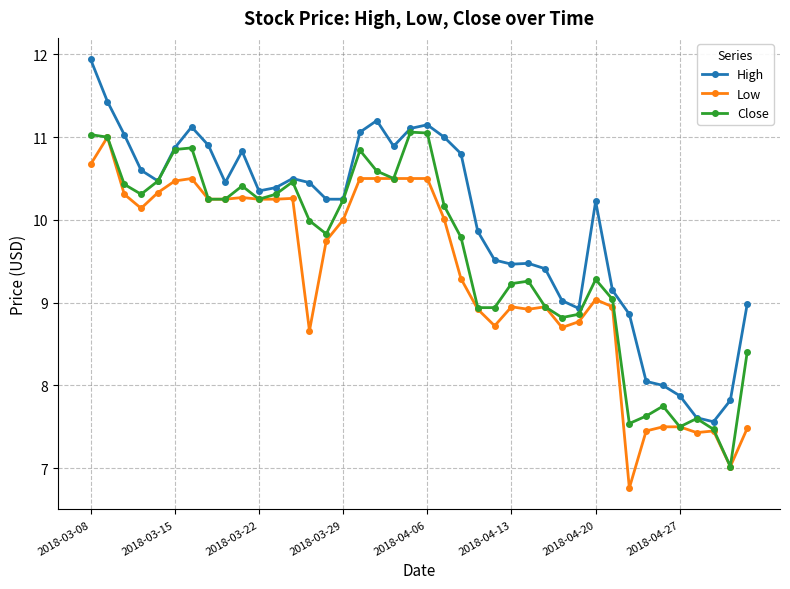

What is the value of the Low point at the 39th from the left?

7.0